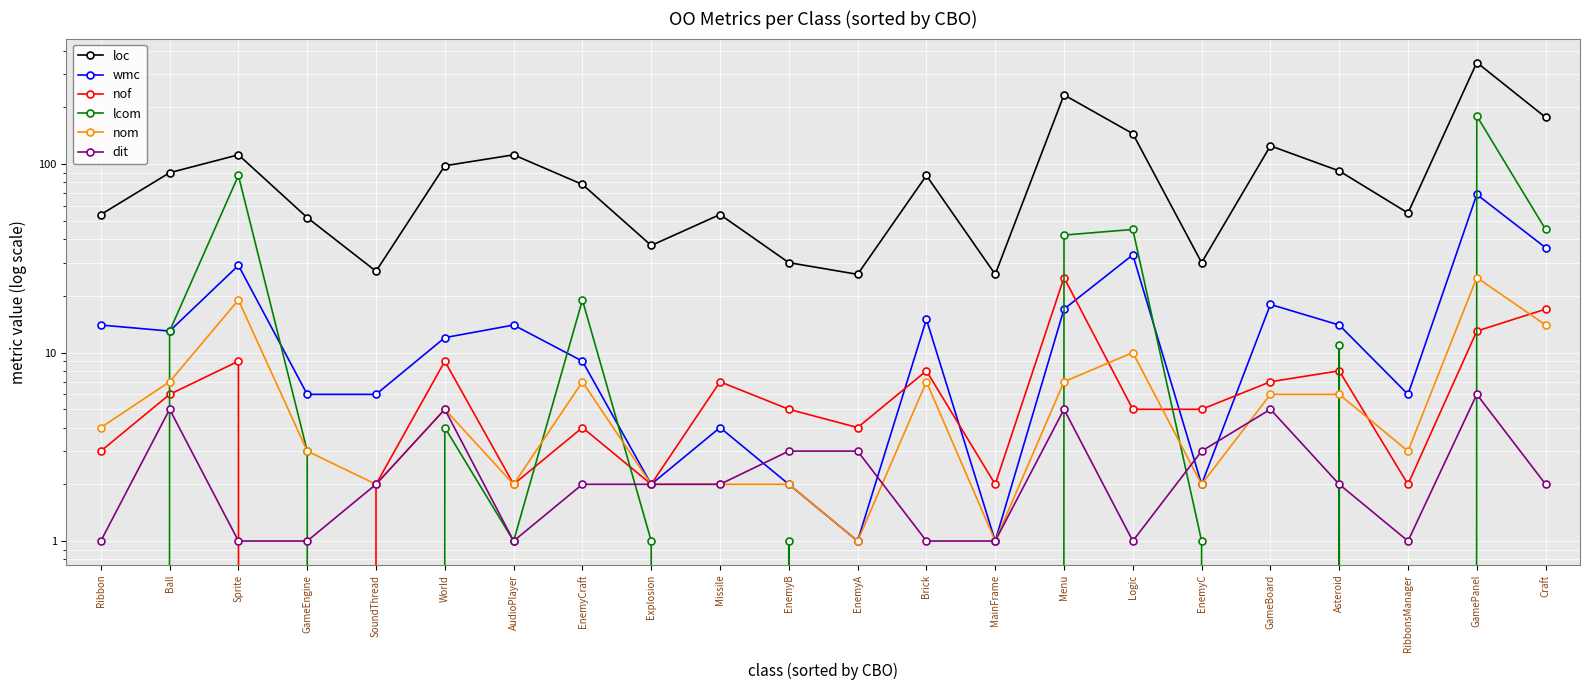

At how many categories does at least one series exceed 179?

2